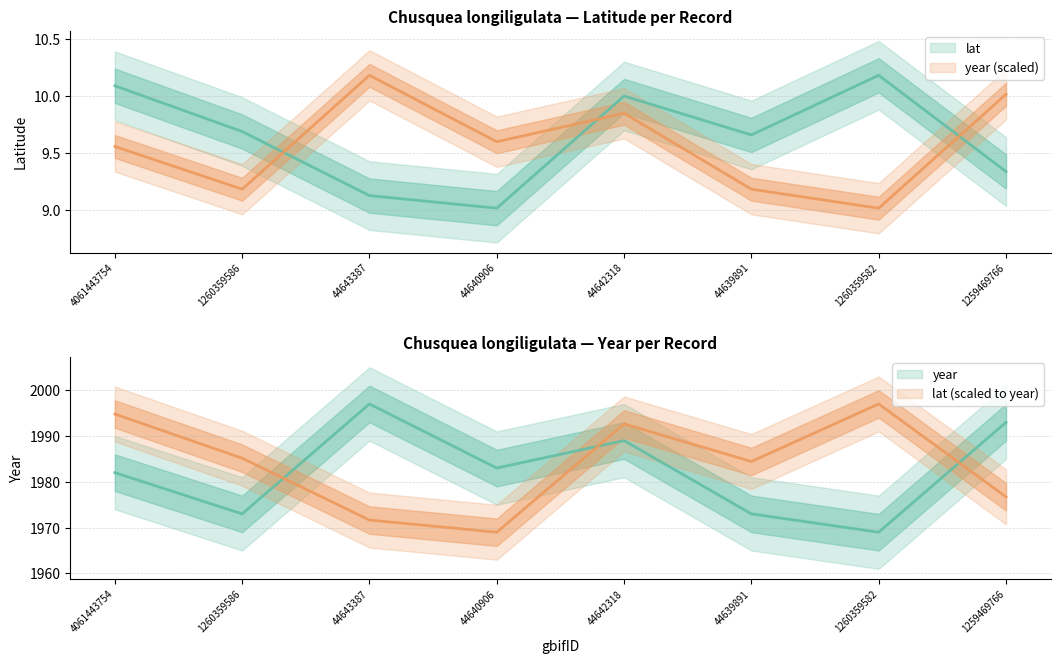

List the labels in order of lat value, smallest first.

44640906, 44643387, 1259469766, 44639891, 1260359586, 44642318, 4061443754, 1260359582